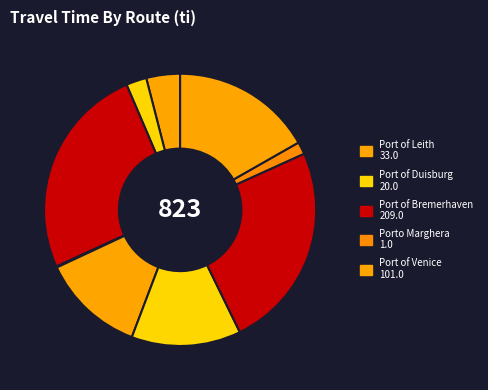

Does any single category account for the majority?

No